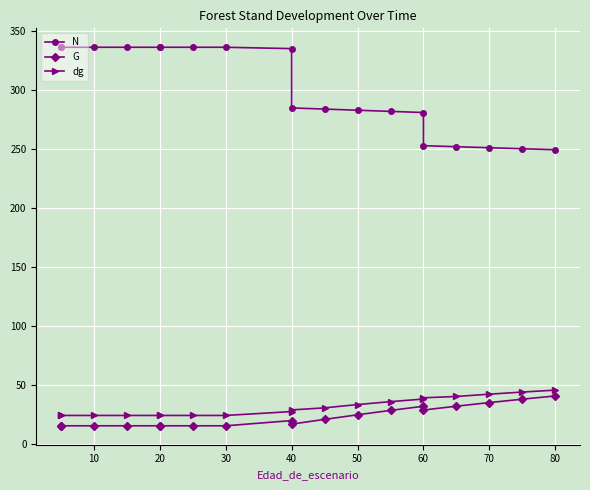

What is the sum of all dg values?

598.1